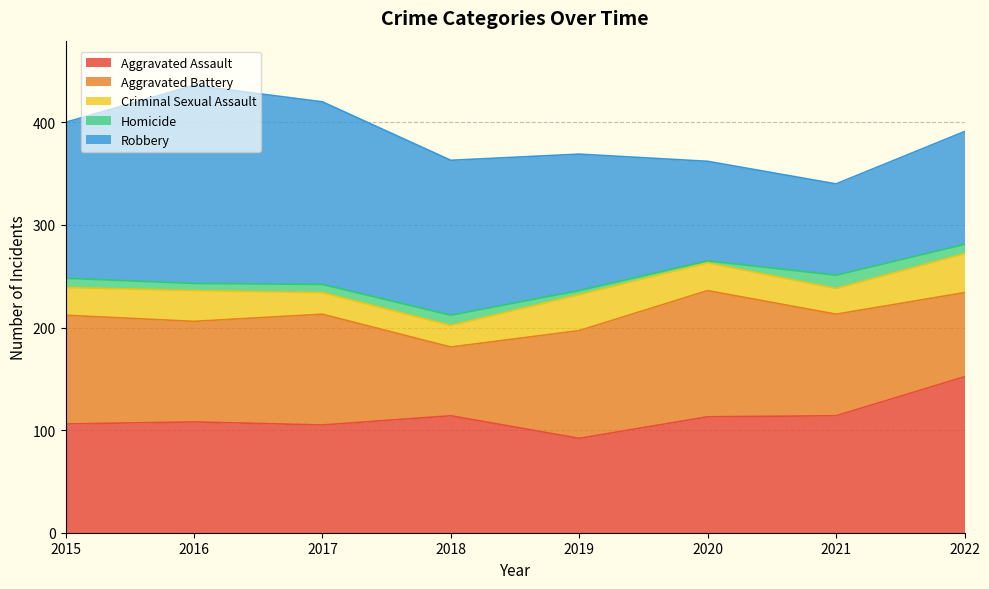

Between 2017 and 2018, which series saw the biggest shift?

Aggravated Battery